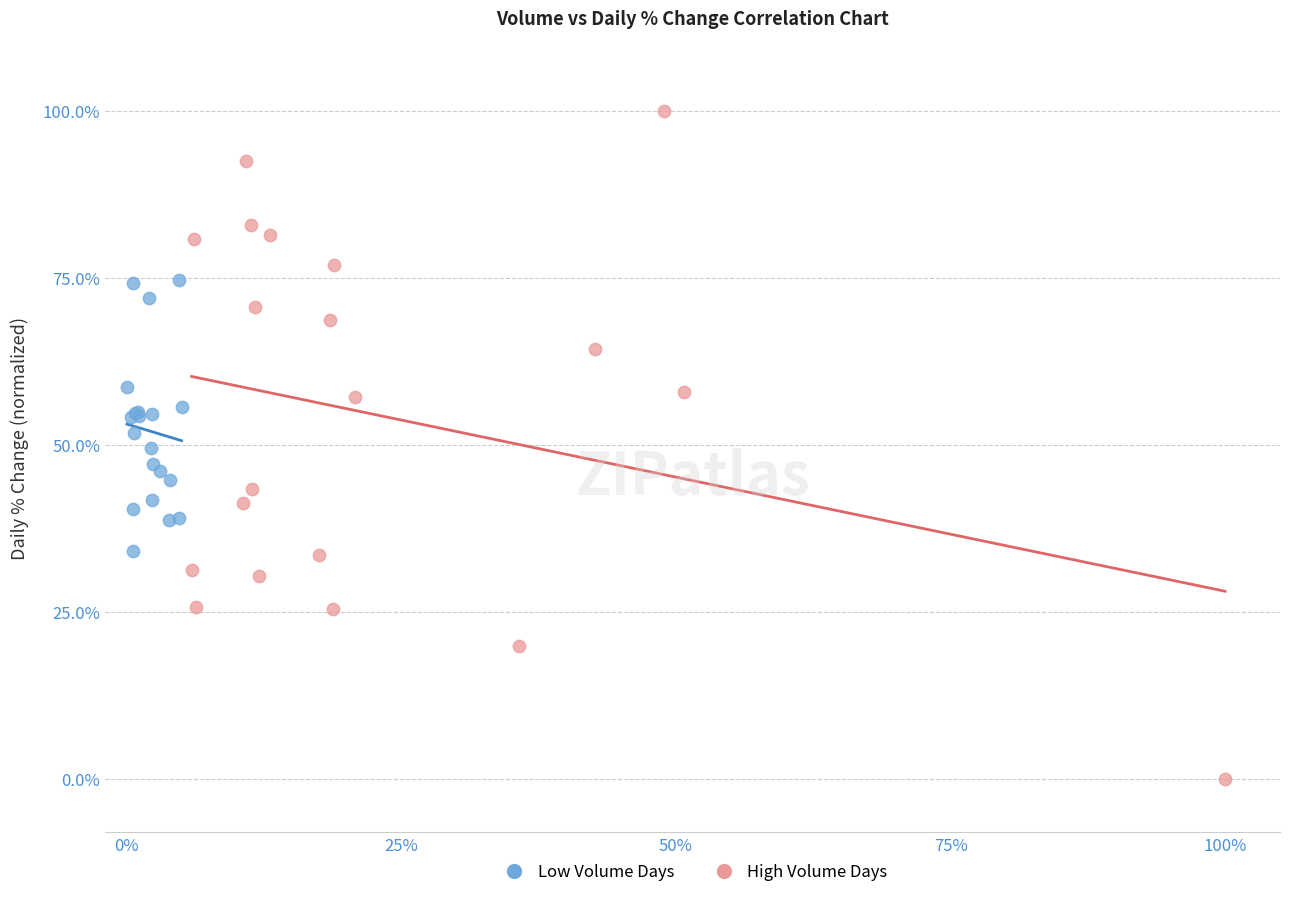

Which series contains the lowest Y value?

High Volume Days